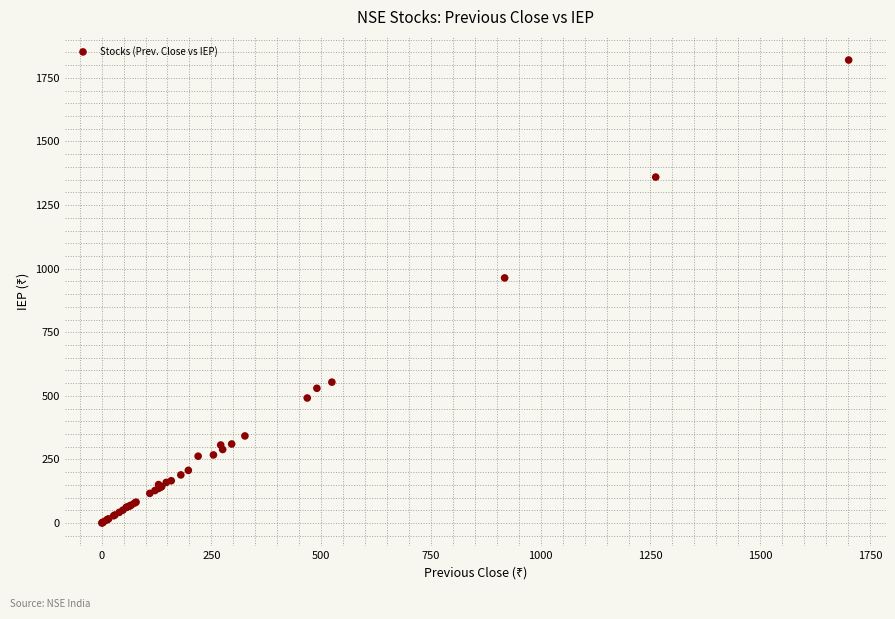

What Y value in the scatter plot is closest to 910?

963.7